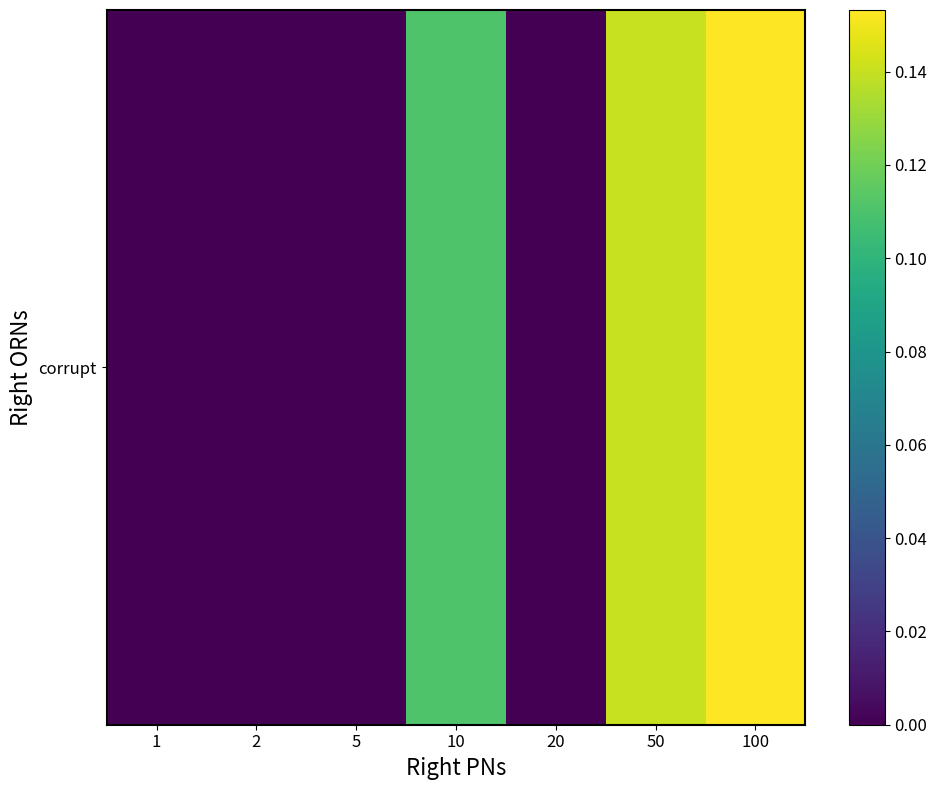

Reading left to right, what are all the values shown in this chart?

1=0.0	2=0.0	5=0.0	10=0.1	20=0.0	50=0.1	100=0.2